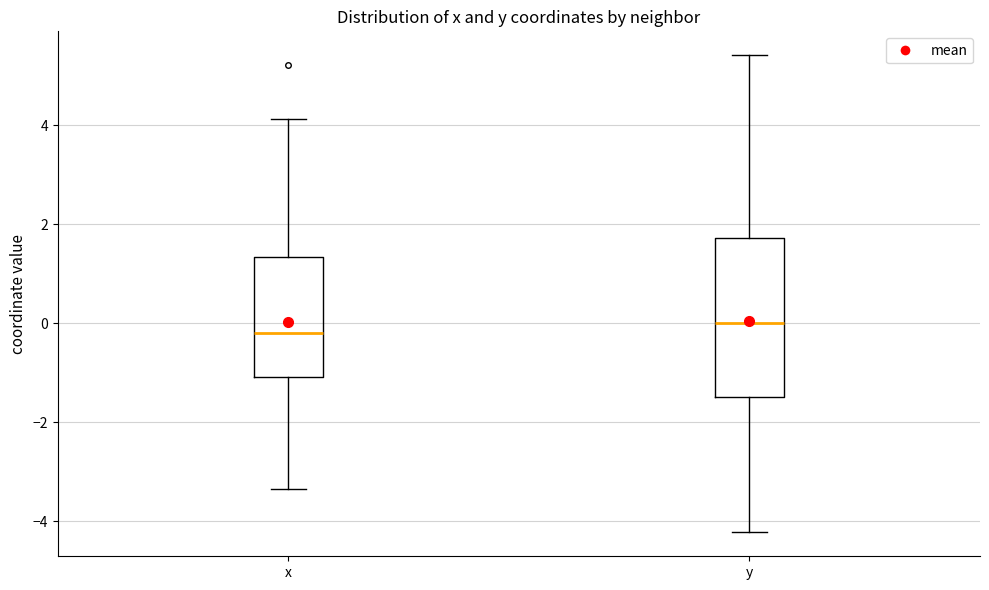

Which box is the tallest, from its lower edge to its upper edge?

y